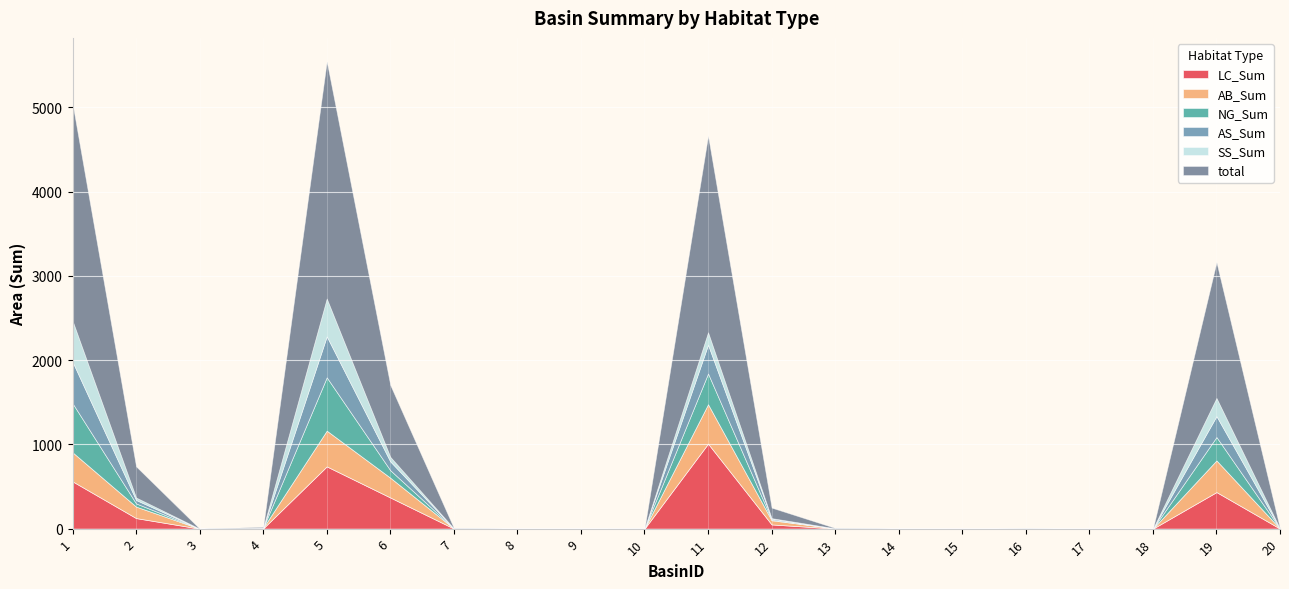

What are all the series names shown in the legend?

LC_Sum, AB_Sum, NG_Sum, AS_Sum, SS_Sum, total